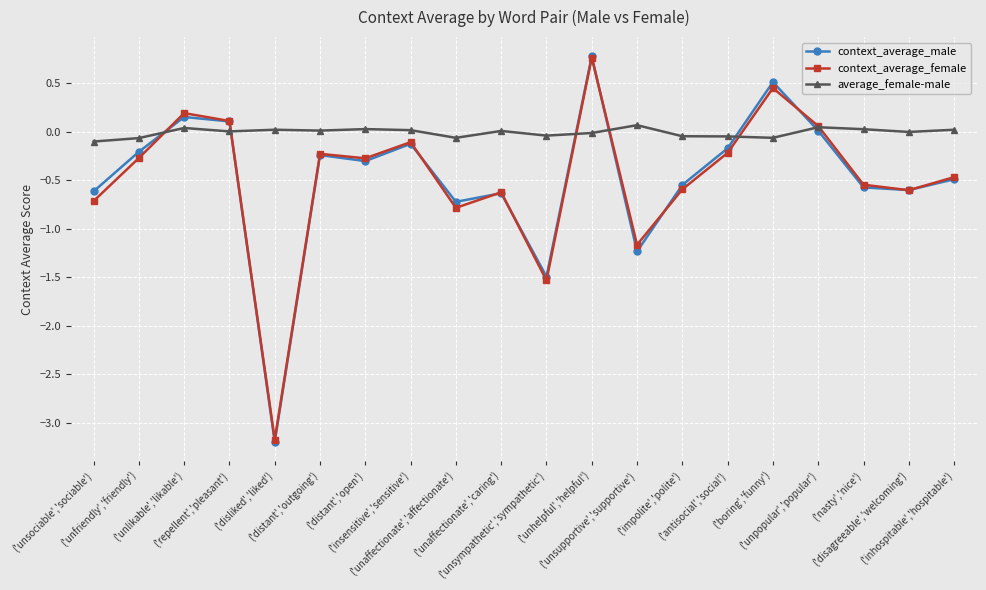

What is the greatest value displayed?

0.8